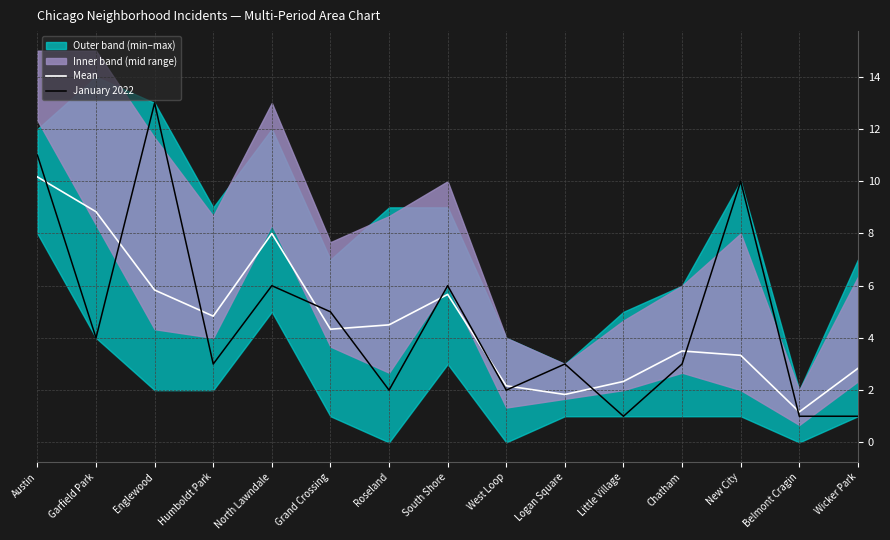

How many intersections are there between January 2022 and Mean?

11